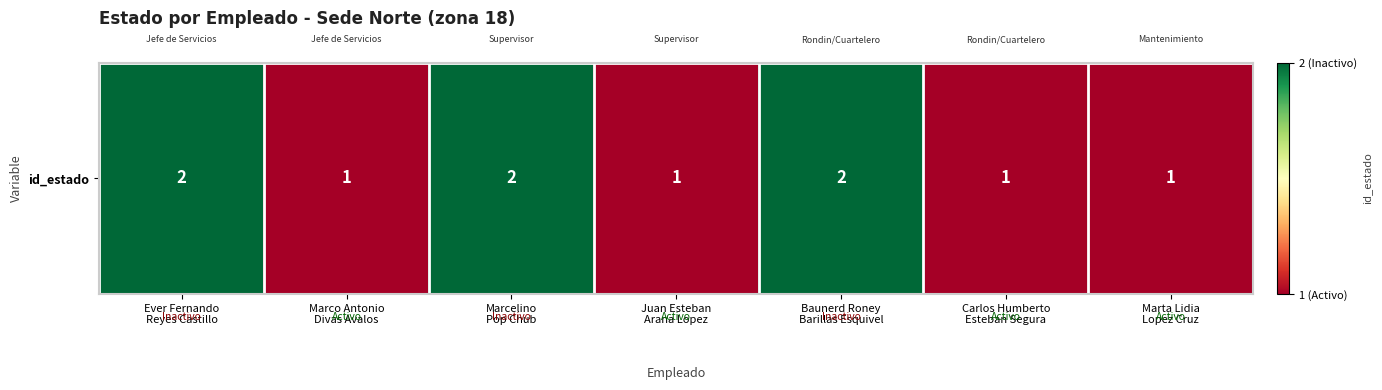

Which label corresponds to the largest value in the chart?

Ever Fernando
Reyes Castillo